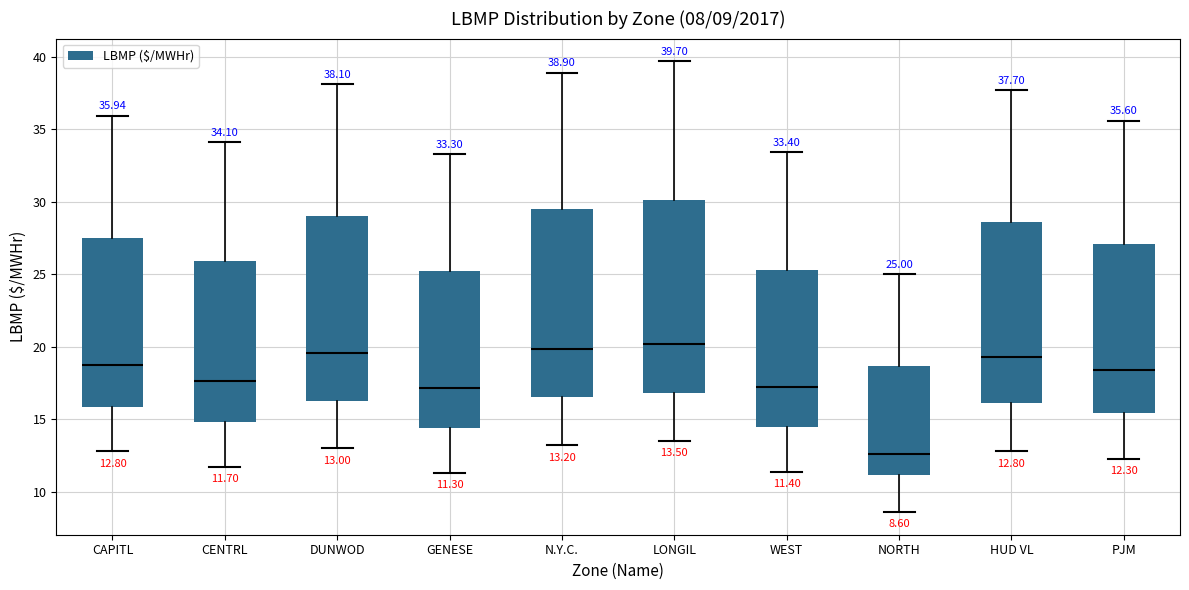

Which box's median line is the lowest?

NORTH